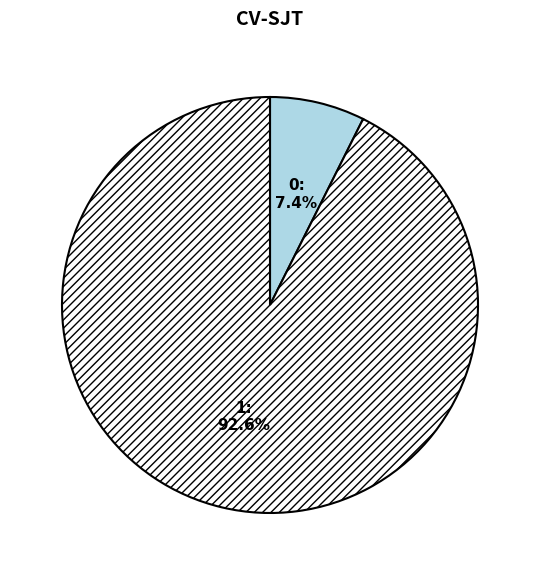

How many segments does this pie chart have?

2